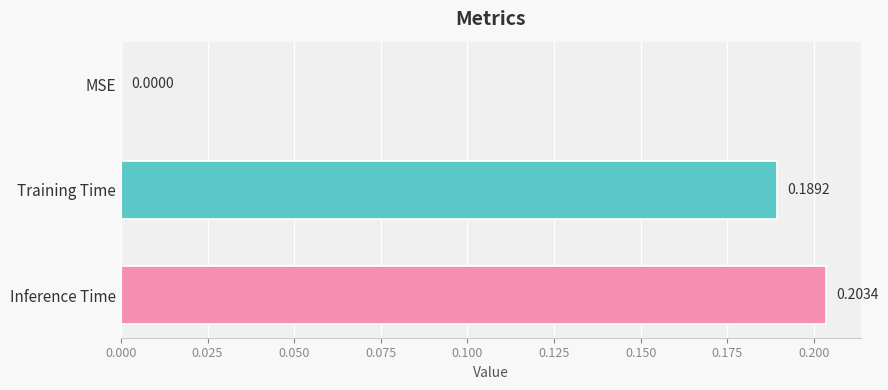

Where is the data nearest to the value 0?

MSE